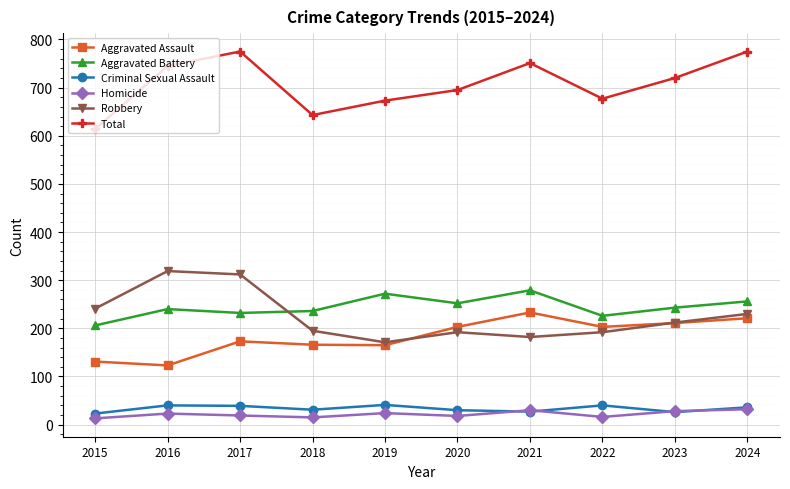

What is the difference between the highest and lowest values at 2024?

743